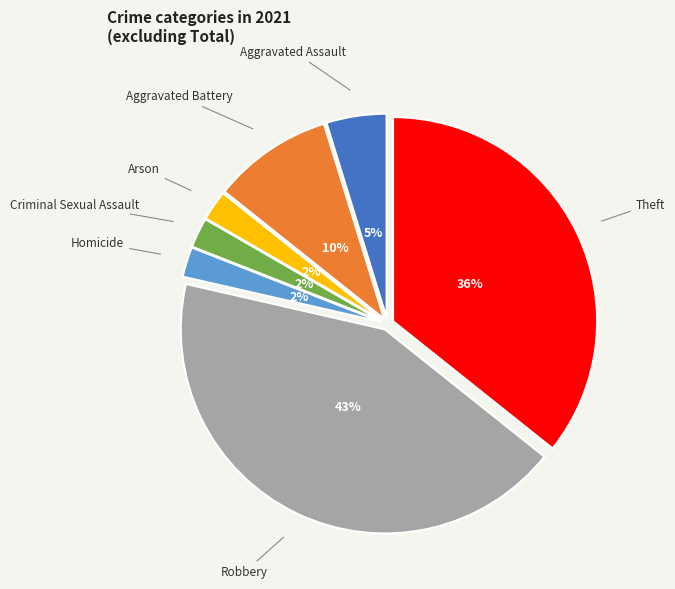

To the nearest percent, what is the average slice percentage?

14%